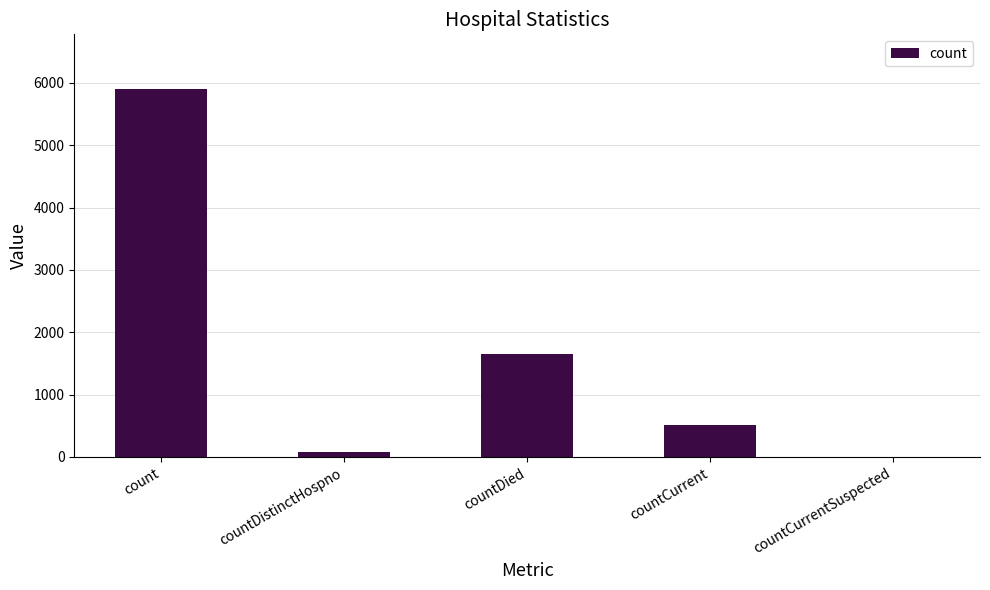

What is the sum of all values?

8126